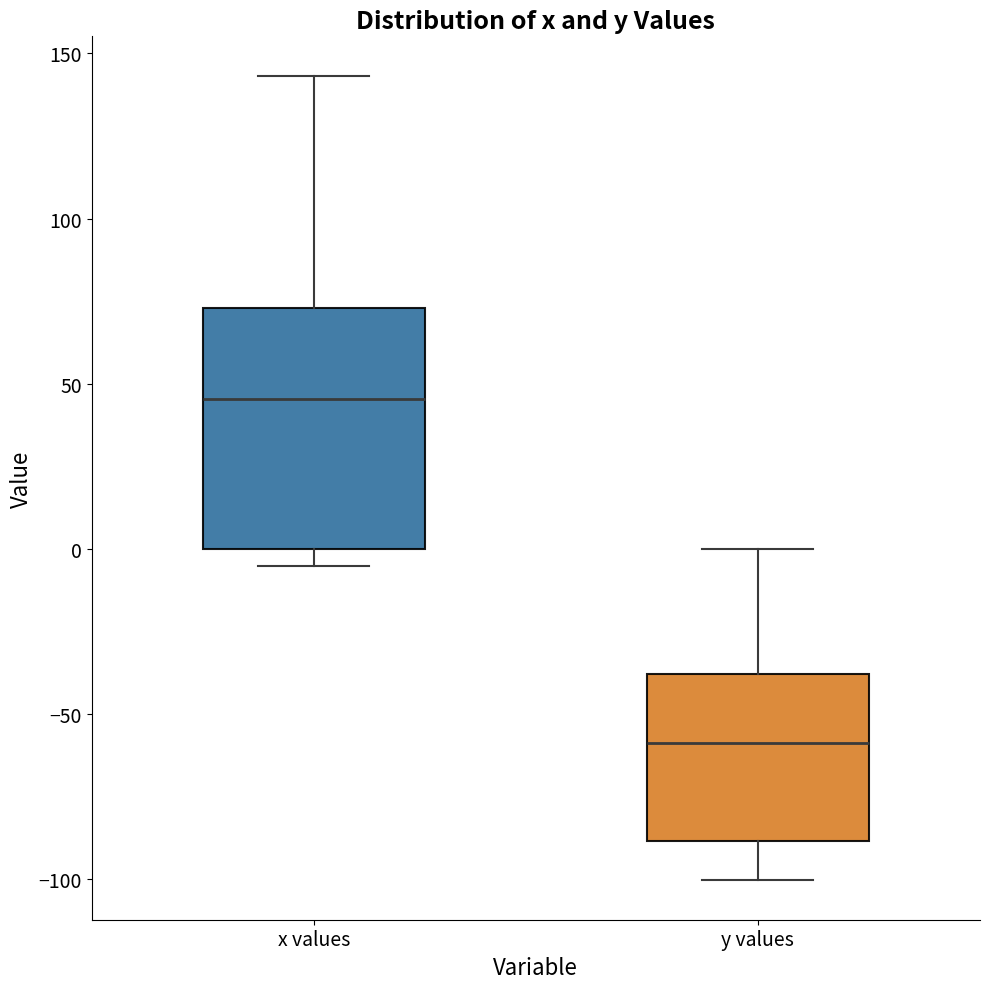

Reading left to right, transcribe this box plot: for each box, give where its median line is, the range the box spans, and where its two whiskers end, as read against the y-axis. The values are not printed on the chart, so give them approximately, as read against the axis.

x values: median 45, box 0 to 75, whiskers -5 to 145
y values: median -60, box -90 to -40, whiskers -100 to 0